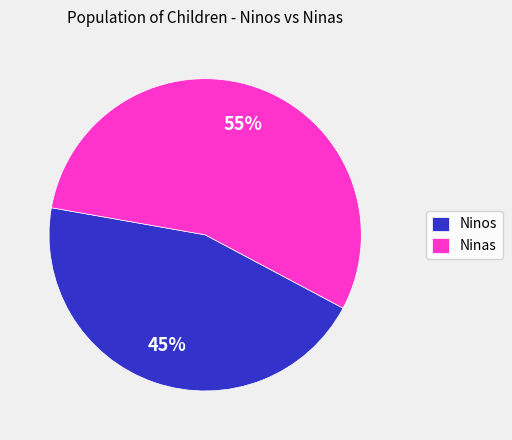

How many segments does this pie chart have?

2